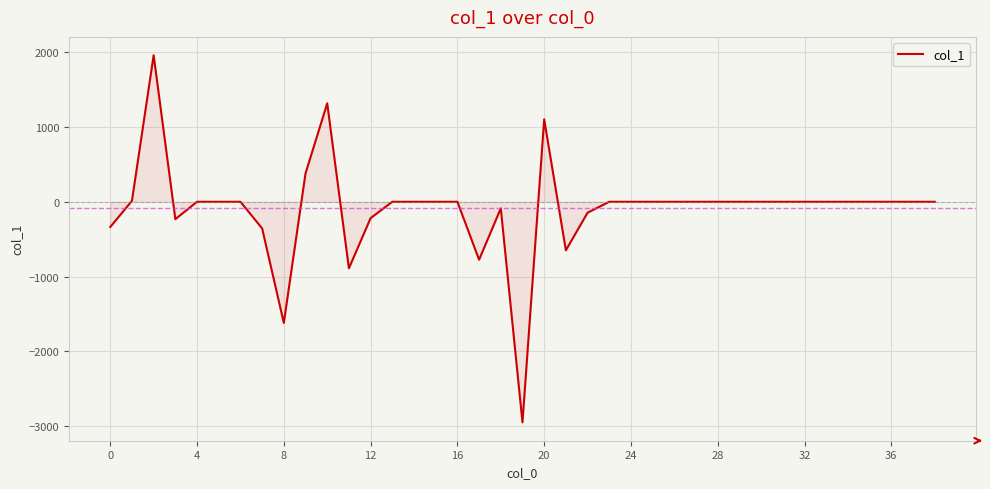

What is the smallest value displayed?

-2947.7